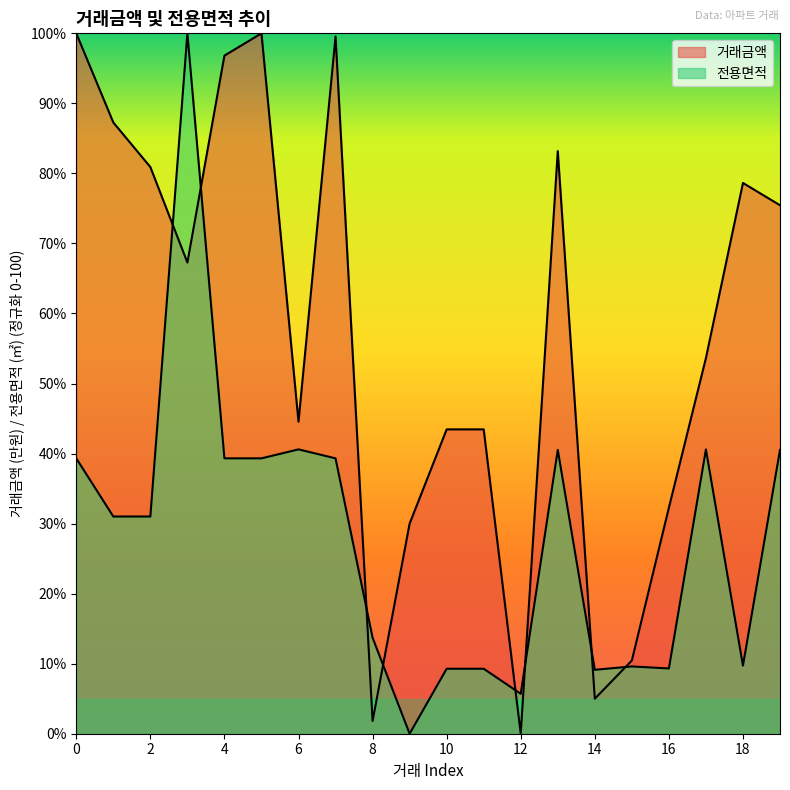

How many times do 거래금액 and 전용면적 cross each other?

8